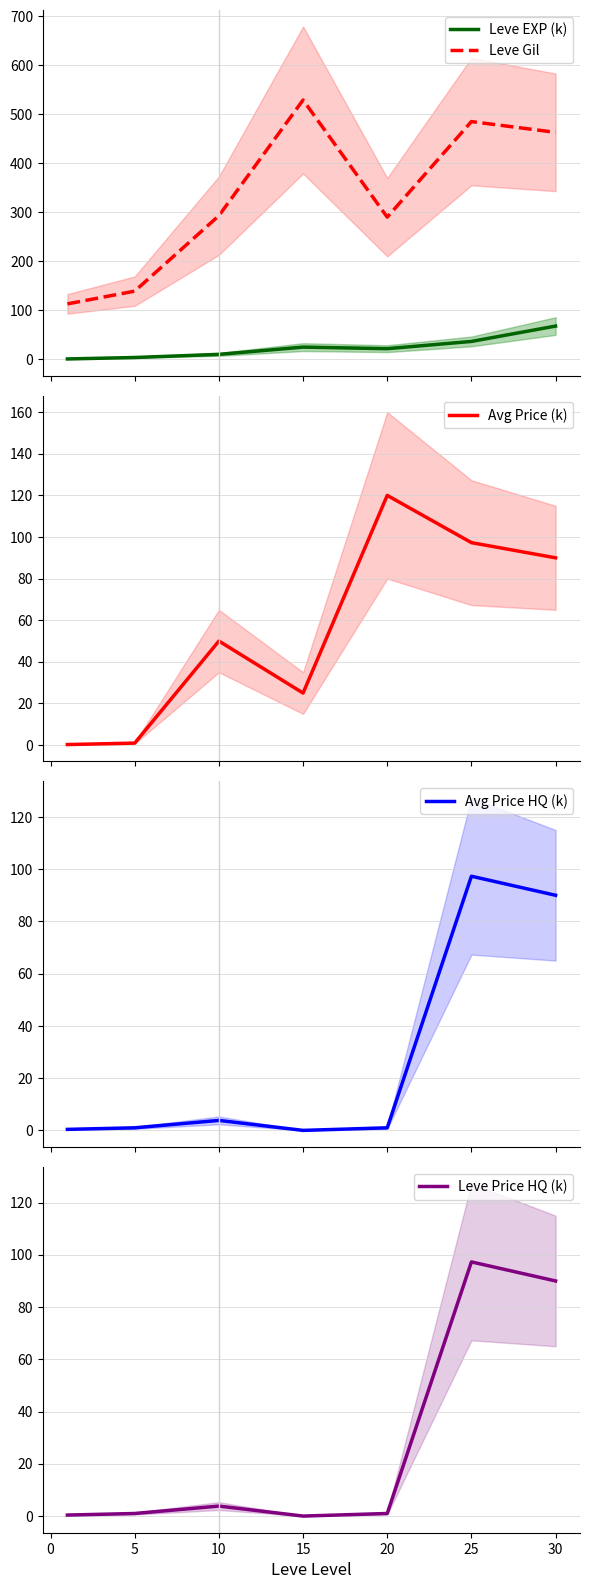

True or false: Leve EXP (k) and Leve Gil cross at least once.

False